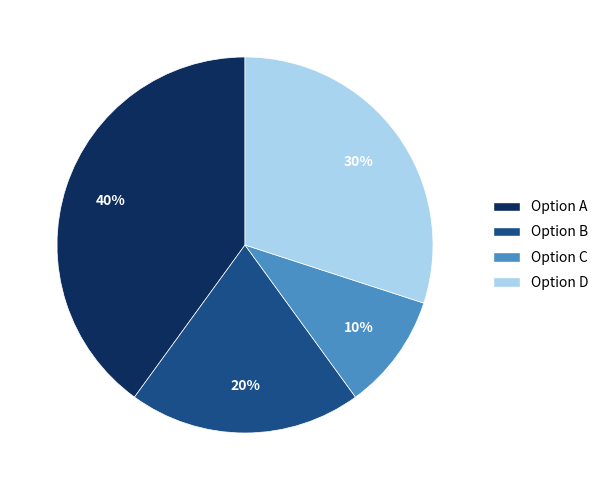

How many slices are in this pie chart?

4